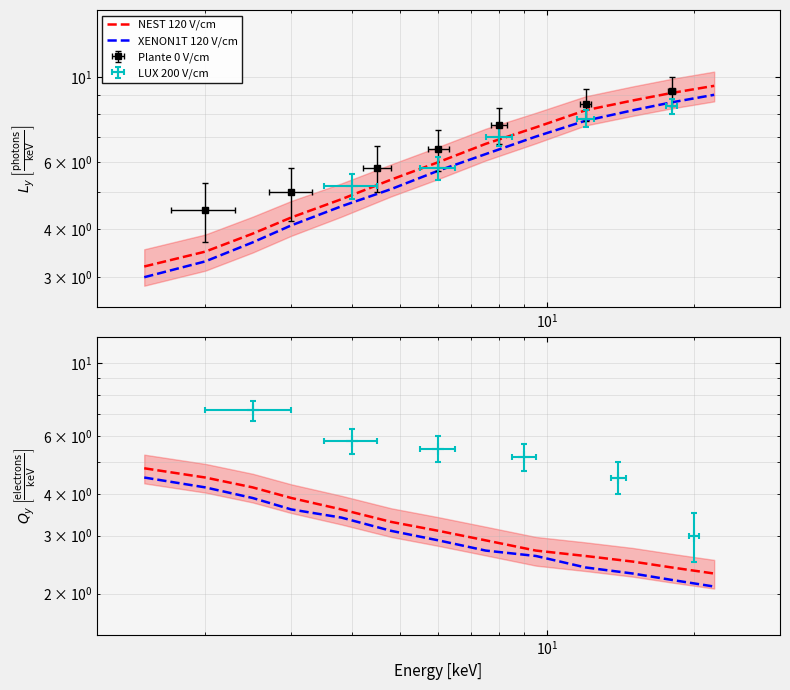

True or false: NEST 120 V/cm and XENON1T 120 V/cm cross at least once.

False